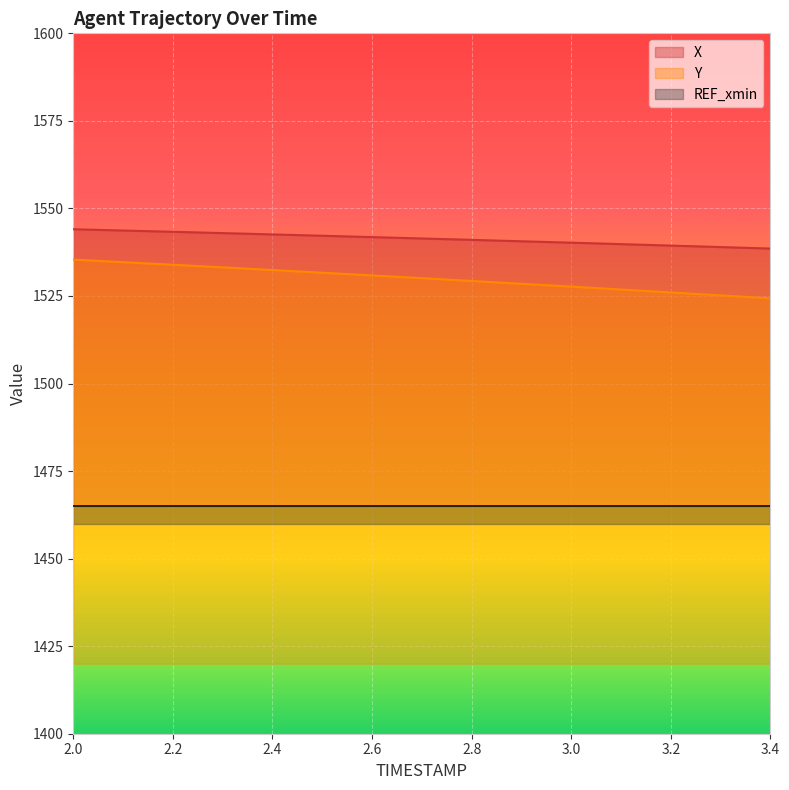

Where is Y nearest to the value 1529?

2.8